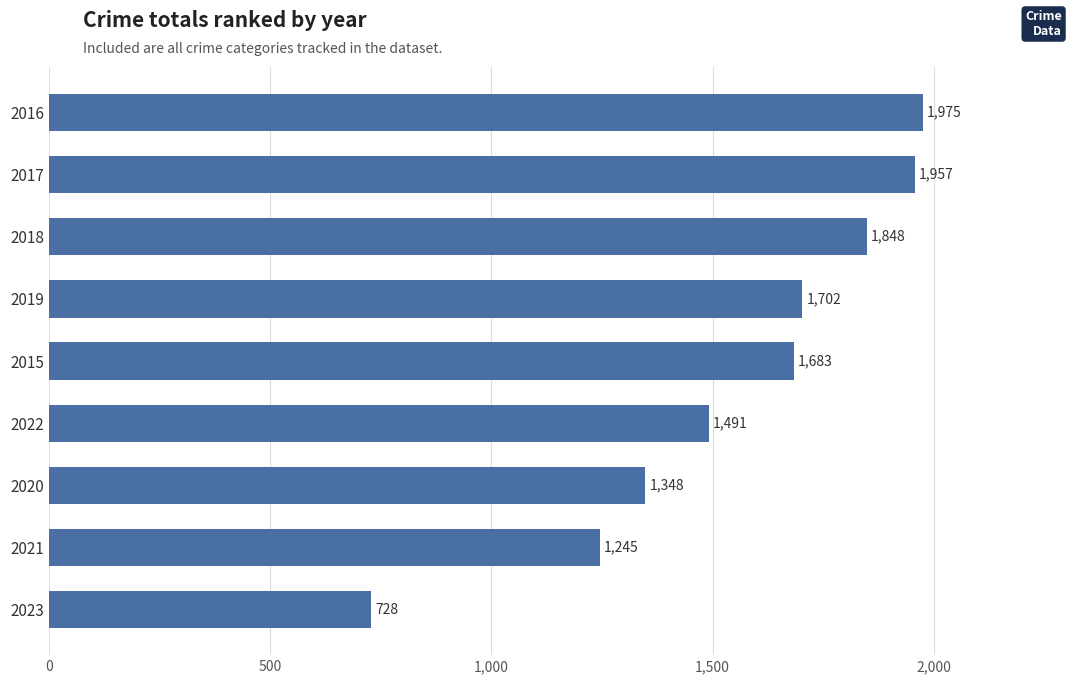

The value at 2023 is 728. True or false?

True